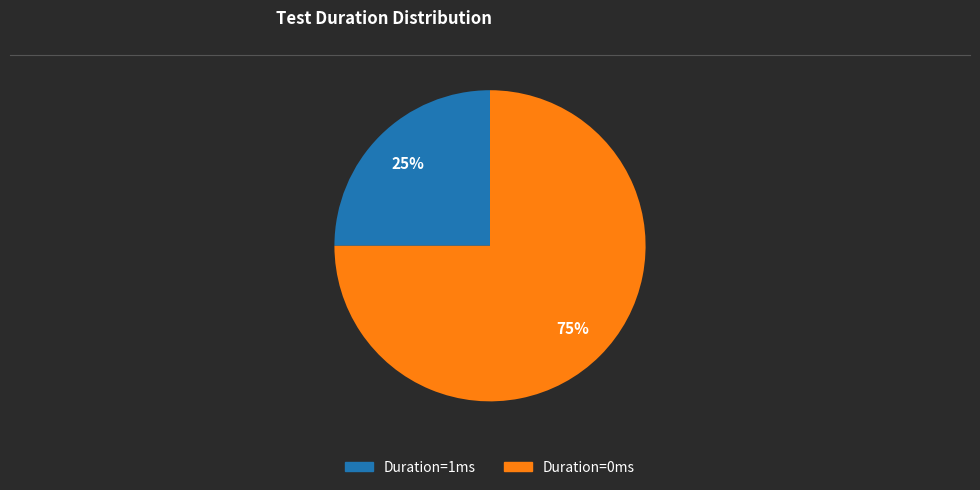

Does any single category account for the majority?

Yes